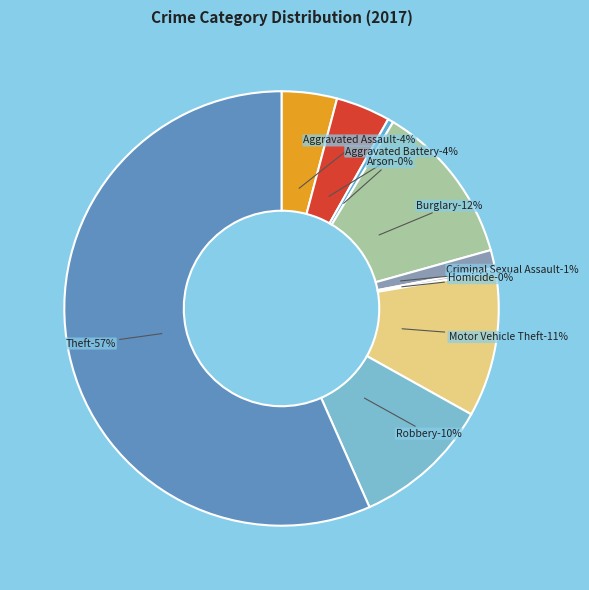

To the nearest percent, what percentage of the pie is Motor Vehicle Theft?

11%